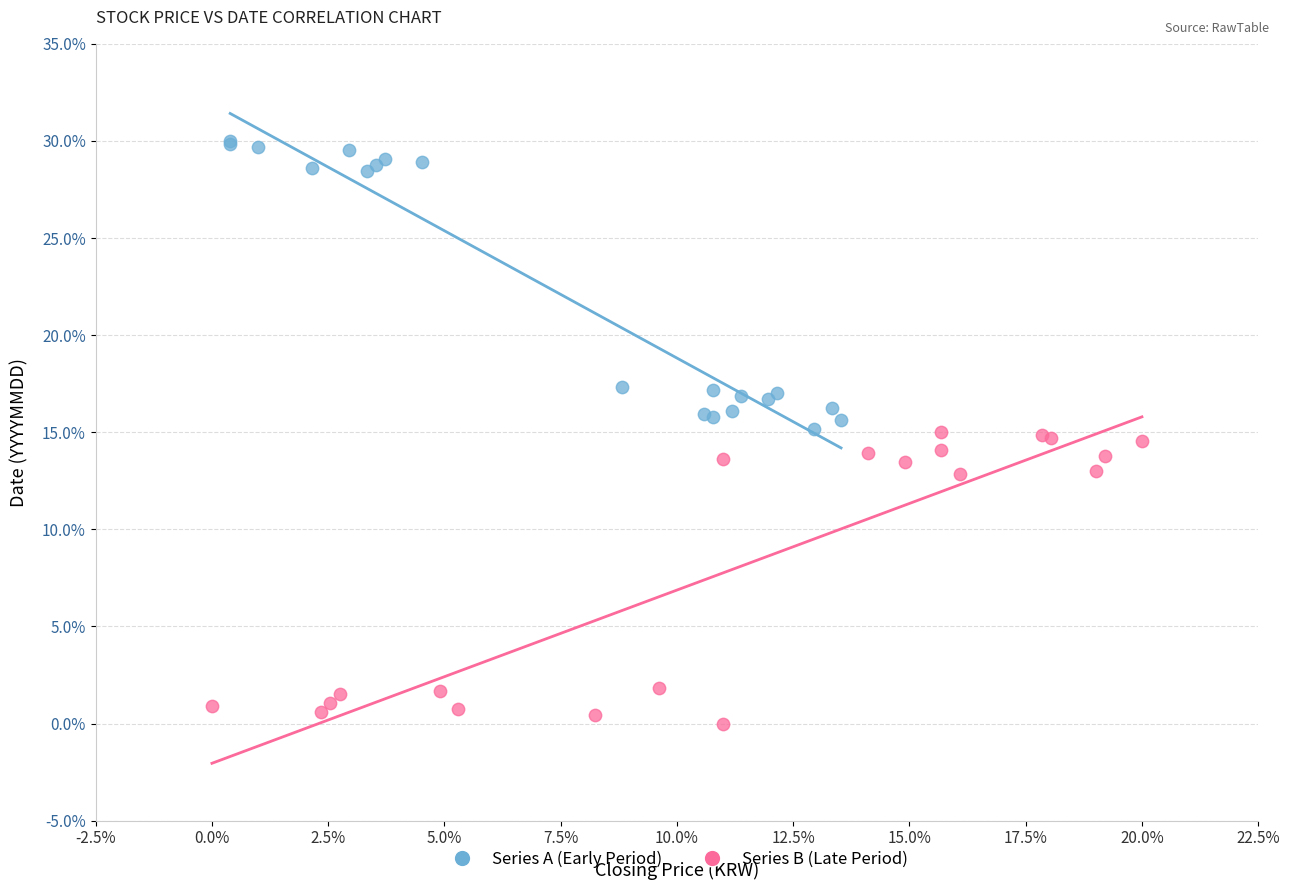

Which series contains the highest Y value?

Series A (Early Period)